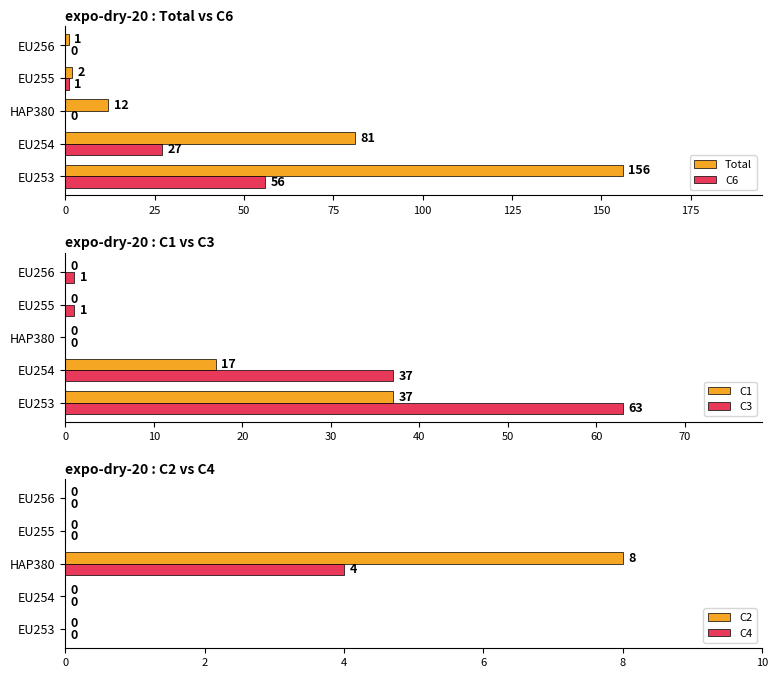

Does the chart contain any negative values?

No